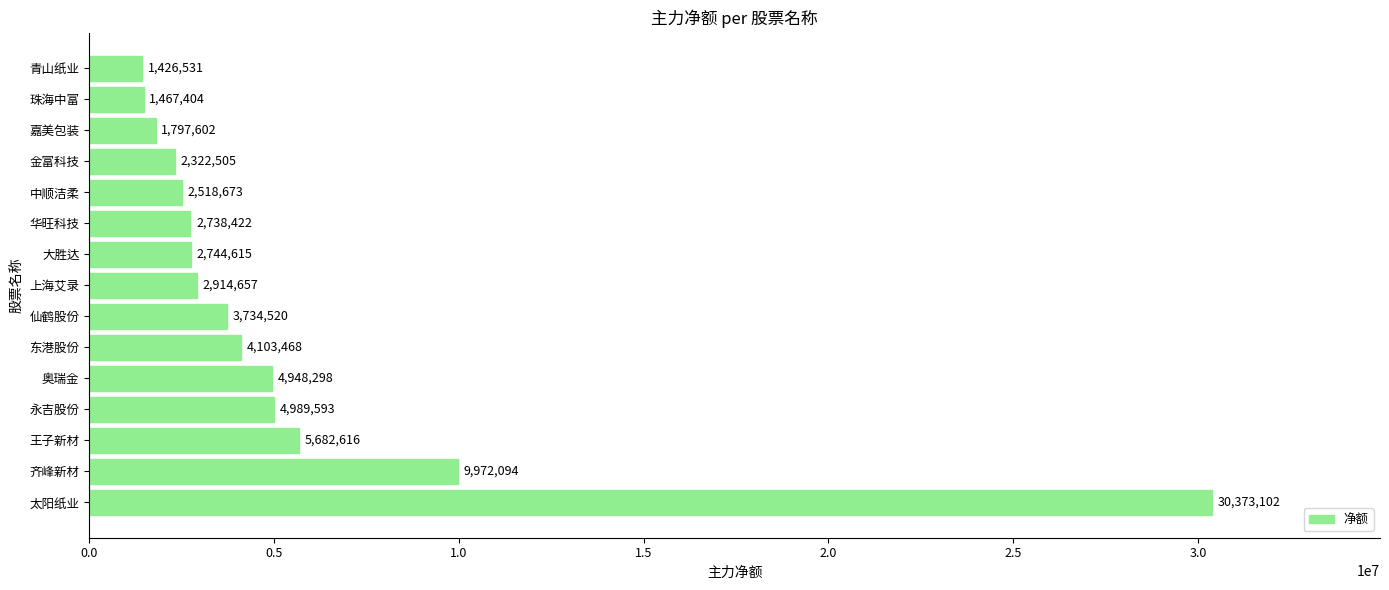

Is it true that the value at 太阳纸业 is 30373102?

True